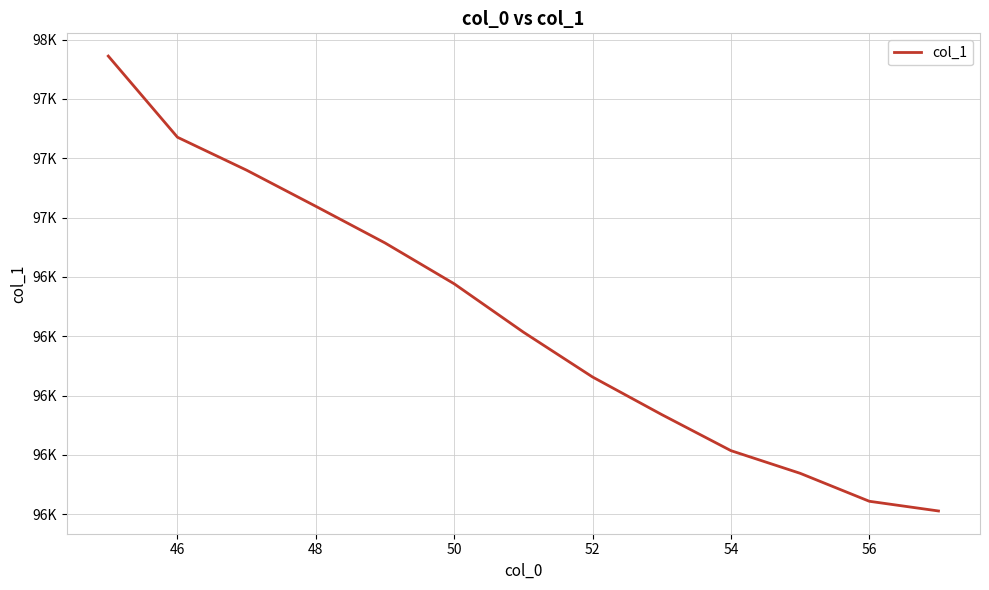

Does the chart display data point markers on the line(s)?

No